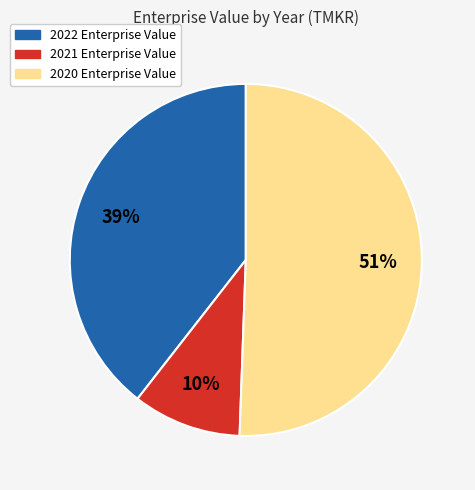

Rank the categories by value from highest to lowest.

2020, 2022, 2021